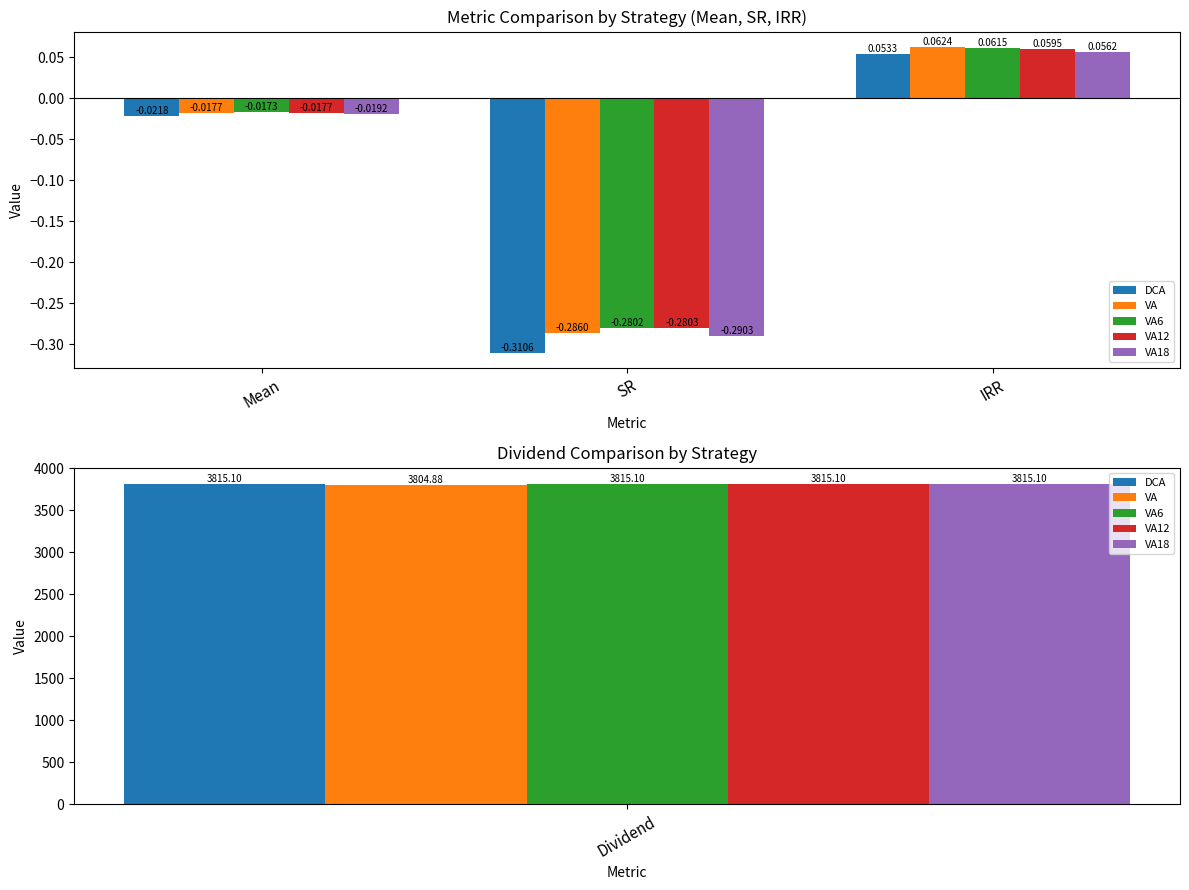

How many groups of bars are there?

3